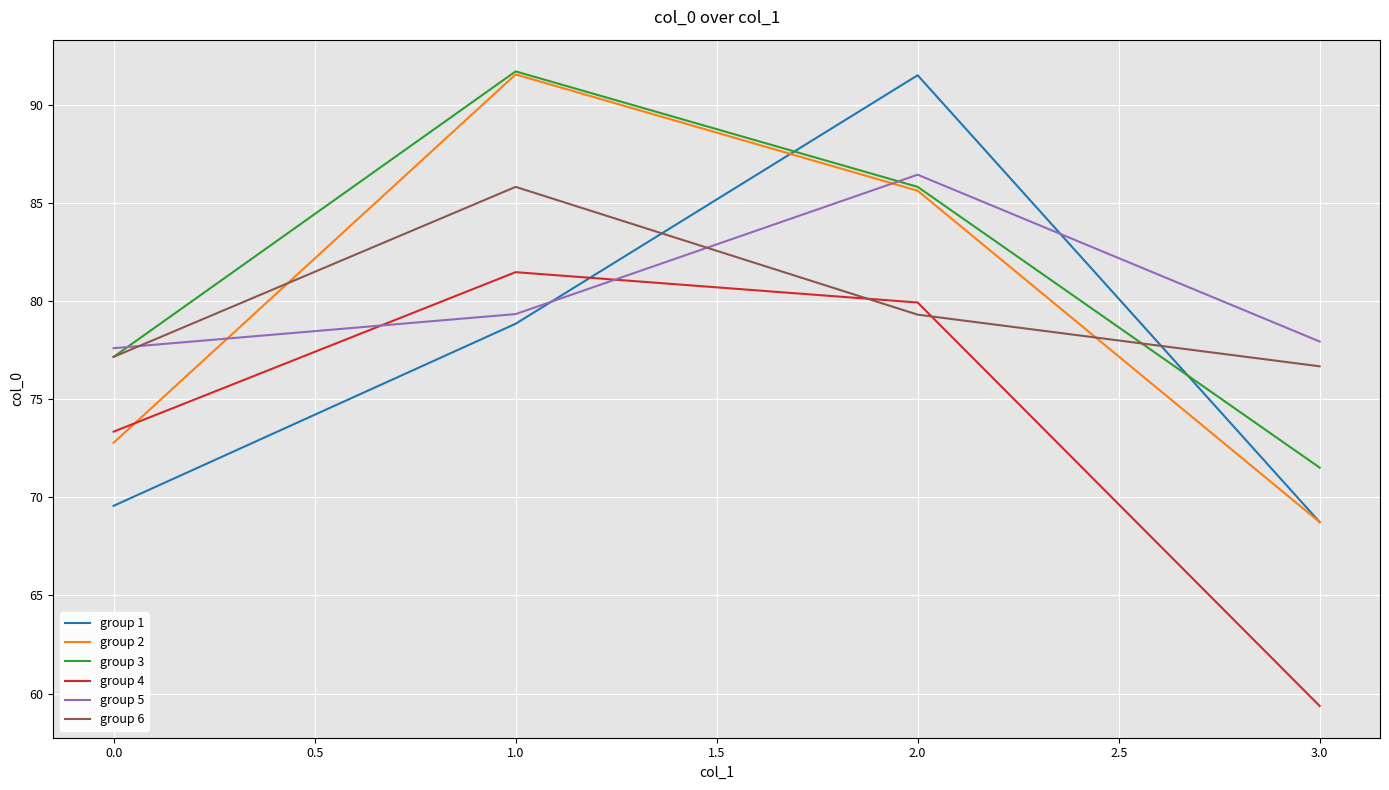

How many values in the group 4 series exceed 79?

2